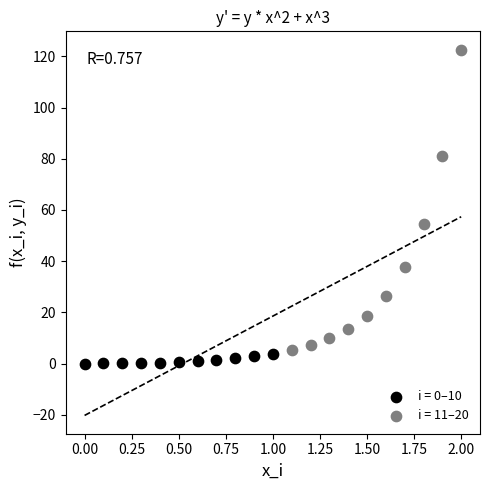

Which series has the largest Y range (max minus min)?

i = 11–20